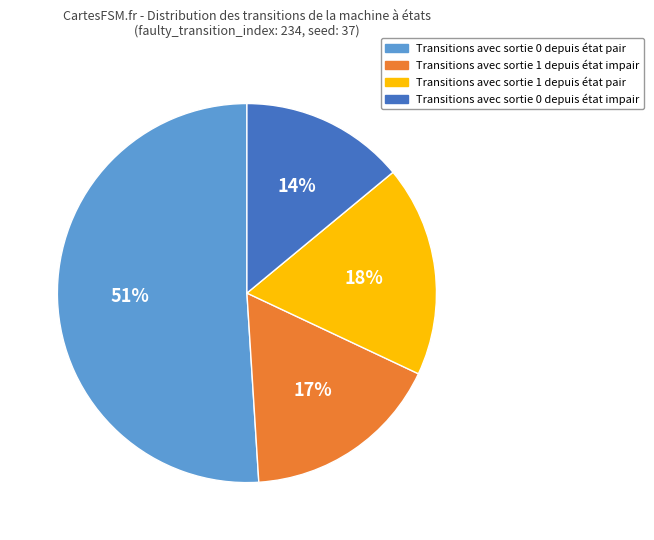

Is it true that Transitions avec sortie 1 depuis état pair is 18% of the pie?

True